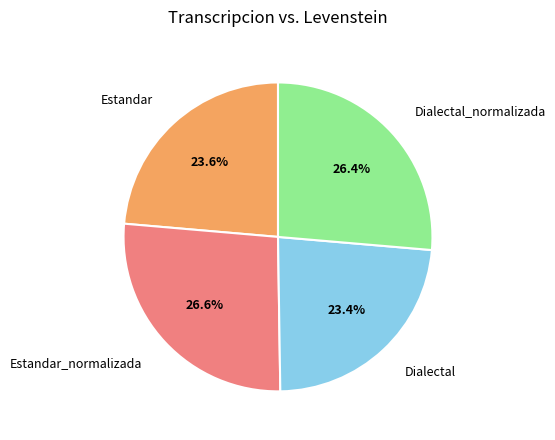

Is there any slice that represents more than half of the pie?

No